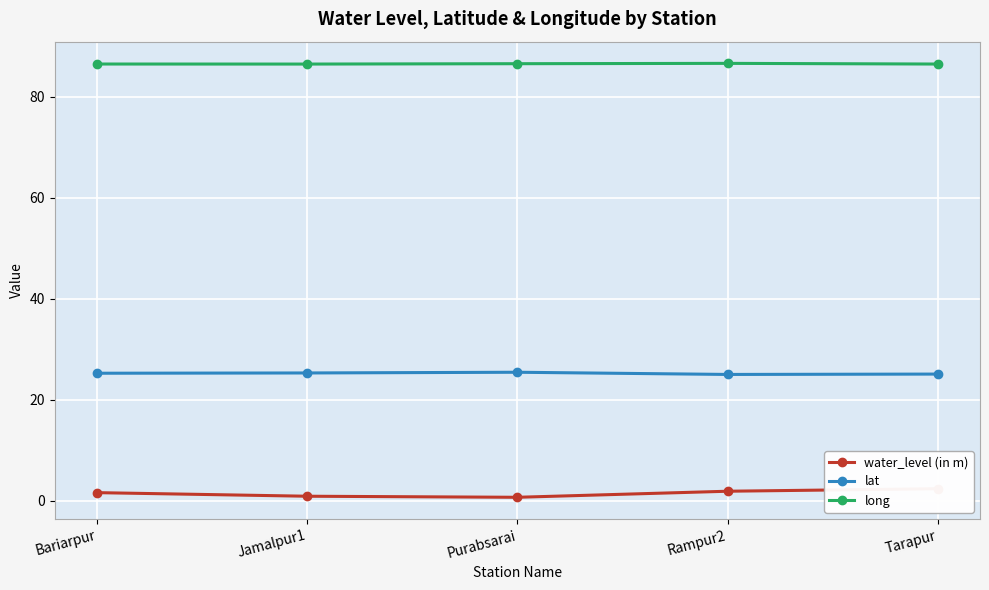

What is the difference between the maximum and minimum values in the lat series?

0.4